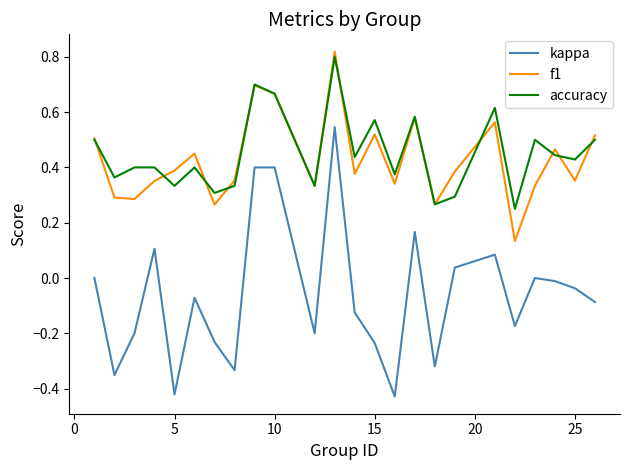

Which series has the largest range (max minus min)?

kappa